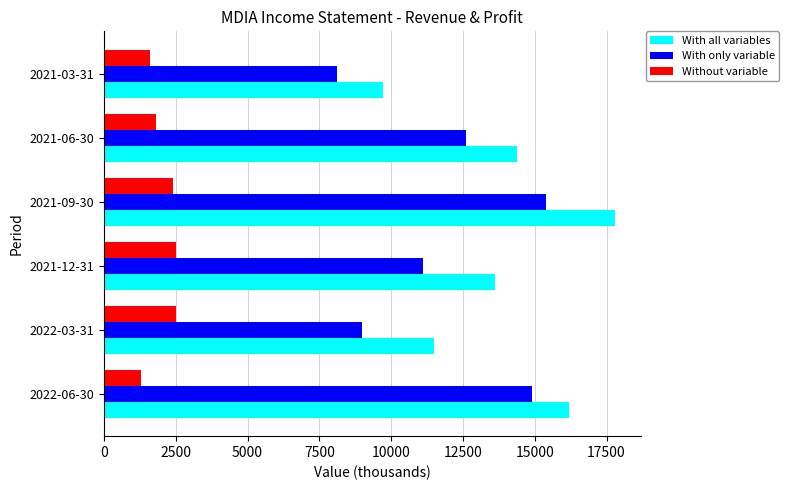

The value of With only variable at 2022-06-30 is 9064. True or false?

False